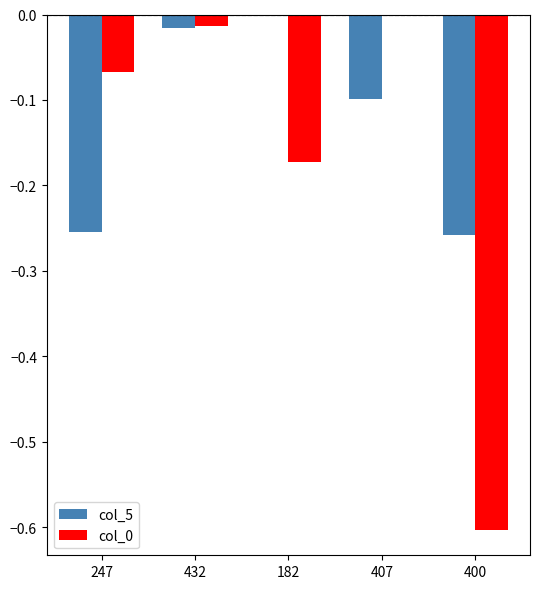

How many groups of bars are there?

5